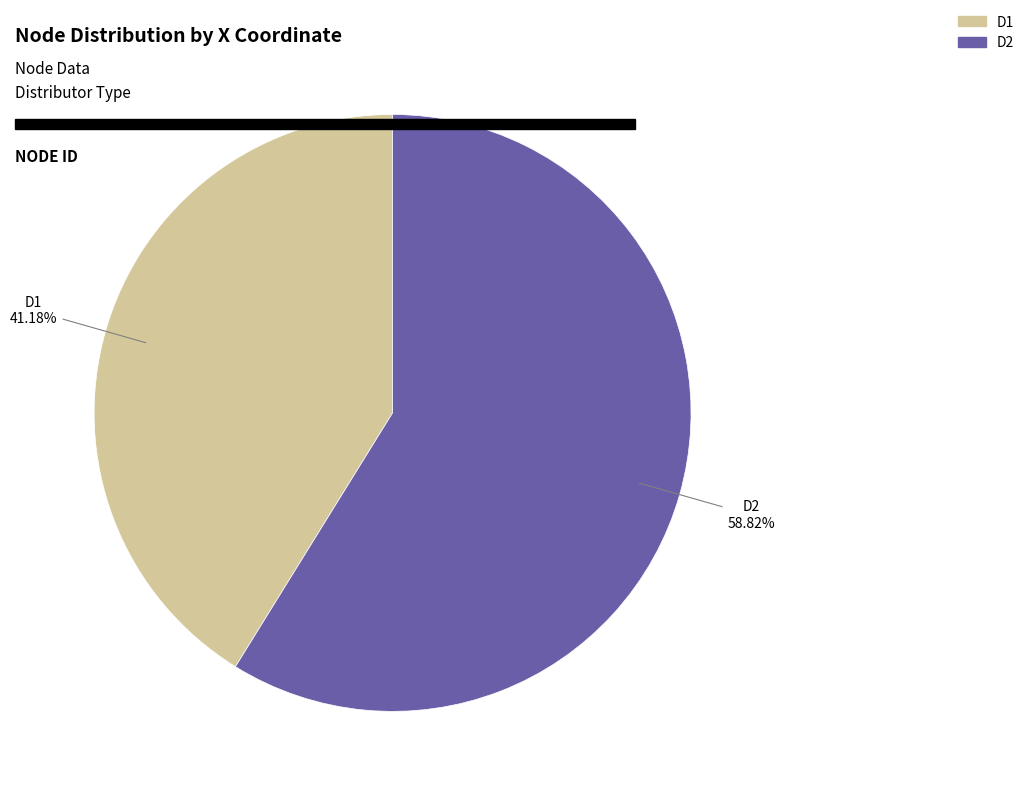

Count the number of slices in the pie.

2